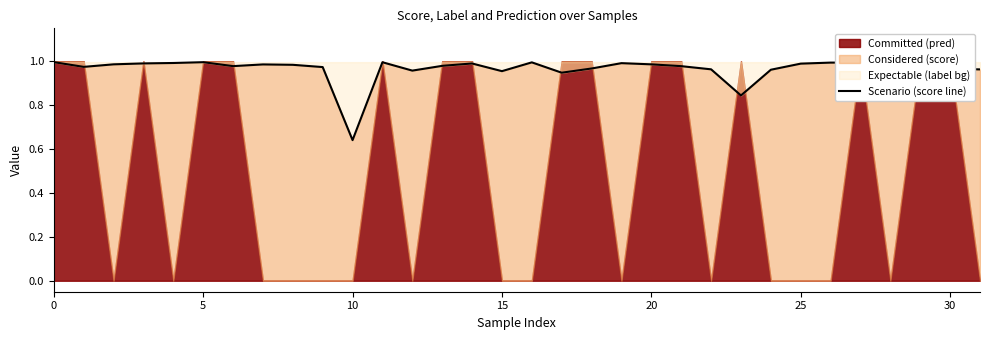

What is the sum of the values at 15 and 30?

1.9